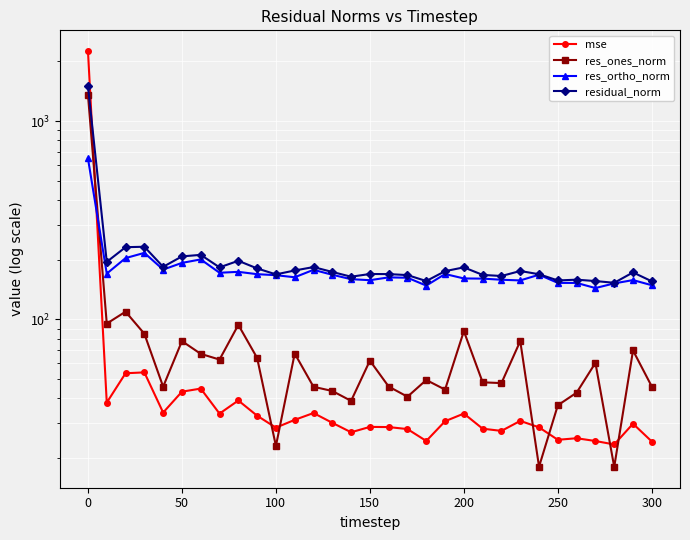

What is the value of the residual_norm point at the 23rd from the left?

165.7